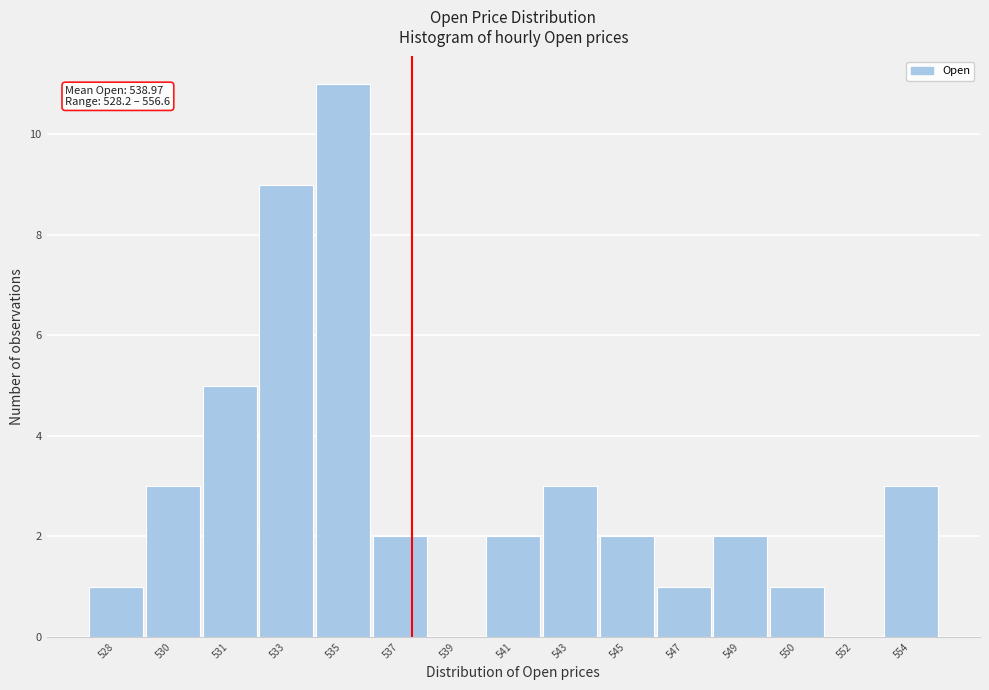

Reading left to right, list all the values displayed in this chart.

528=1	530=3	531=5	533=9	535=11	537=2	539=0	541=2	543=3	545=2	547=1	549=2	550=1	552=0	554=3